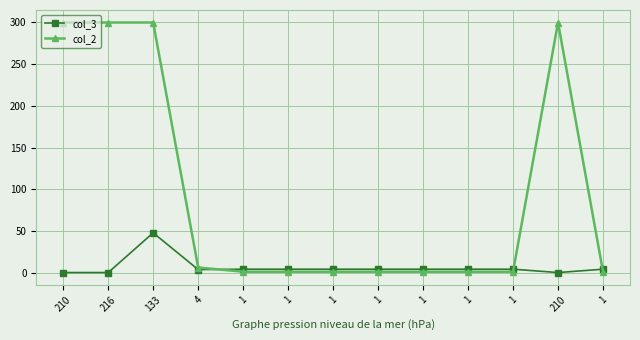

List the series in order of their overall mean, highest first.

col_2, col_3